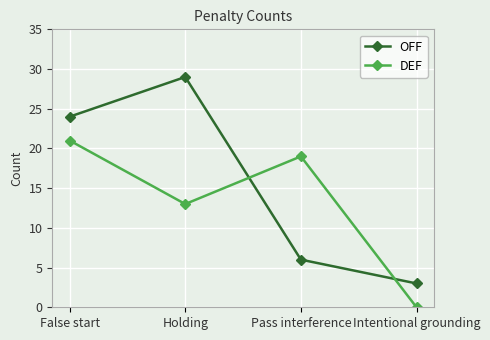

Reading right to left, extract all data points from this chart.

OFF: Intentional grounding=3	Pass interference=6	Holding=29	False start=24
DEF: Intentional grounding=0	Pass interference=19	Holding=13	False start=21